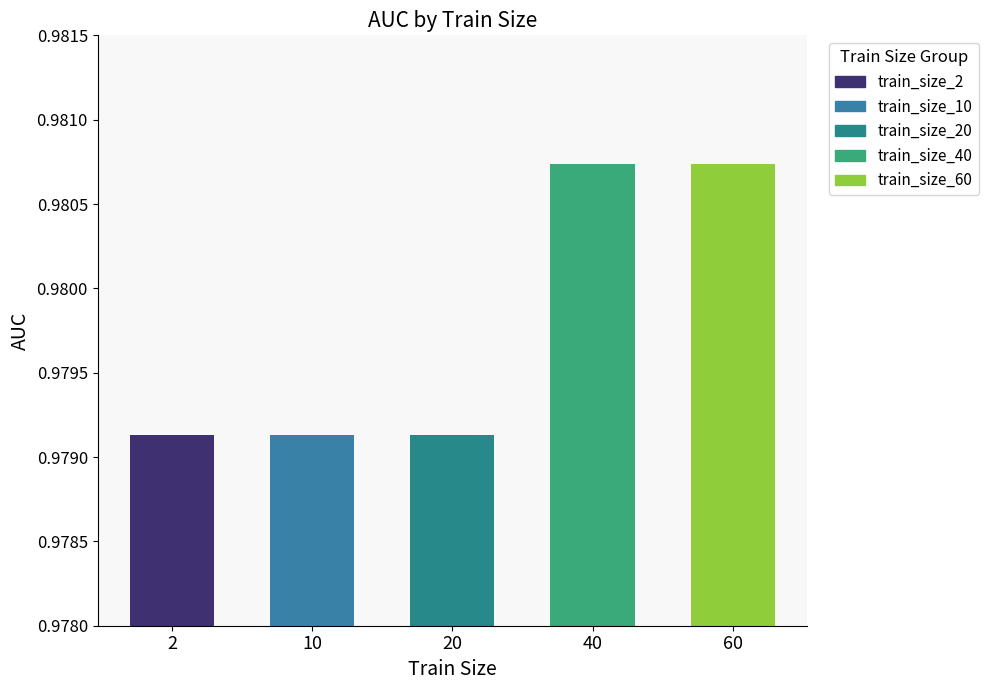

Does the chart contain any negative values?

No